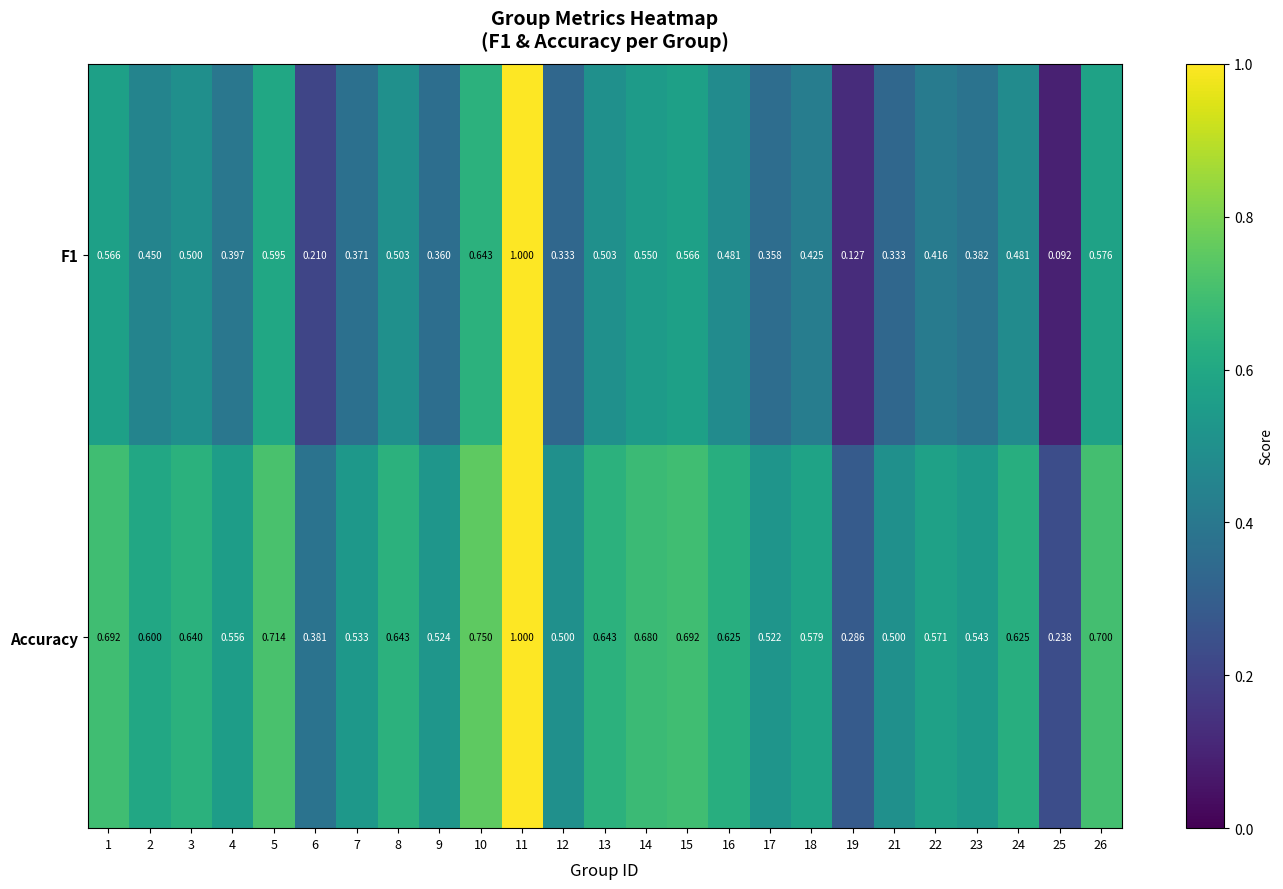

Which series has the largest total across all categories?

Accuracy